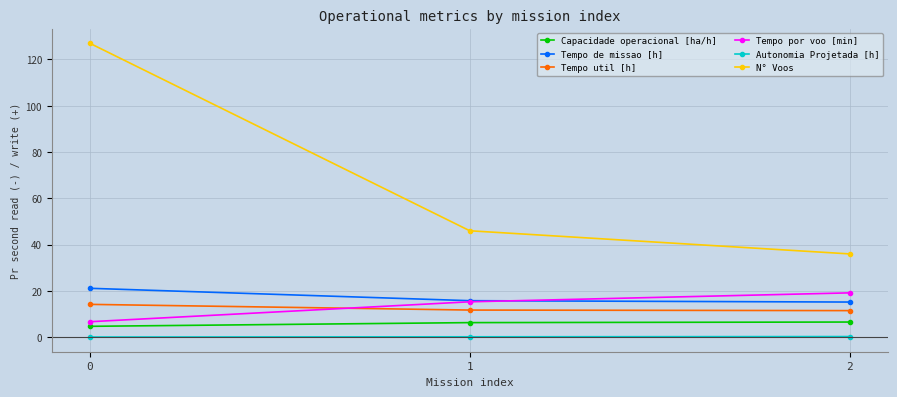

What is the approximate value of N° Voos at 0?

127.0